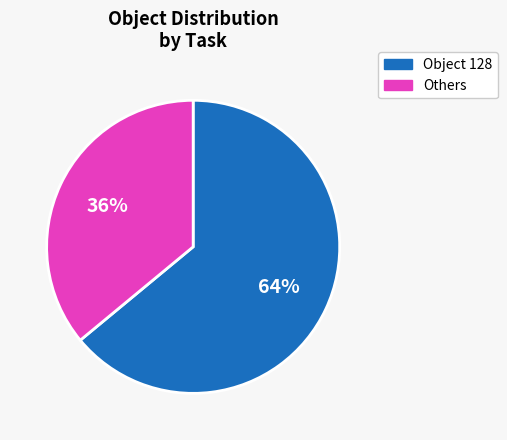

What is the ratio of the value at Object 128 to the value at Others?

1.8